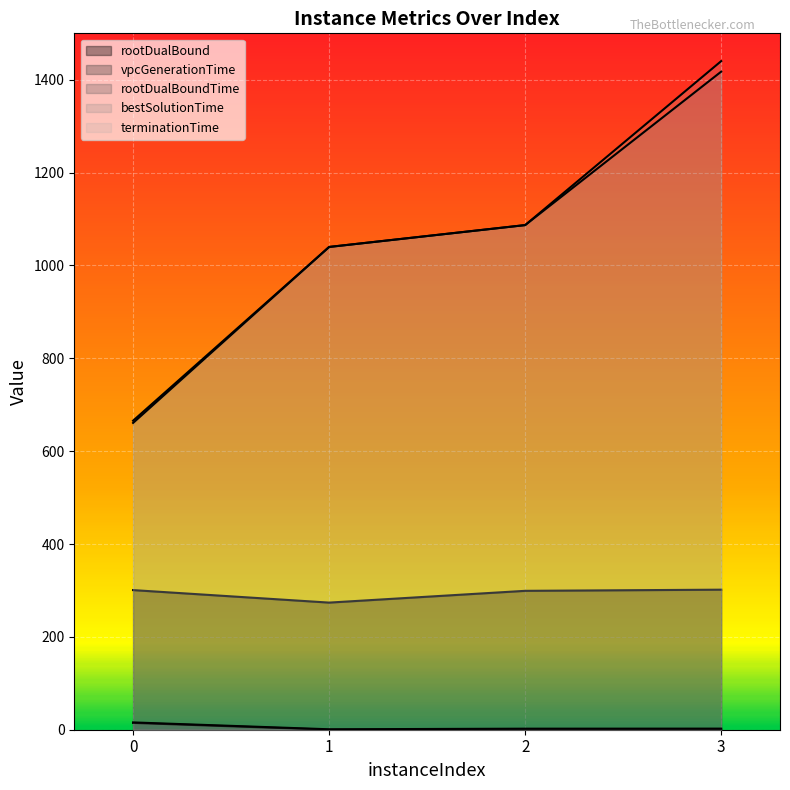

How many values in the terminationTime series are below 1086?

2